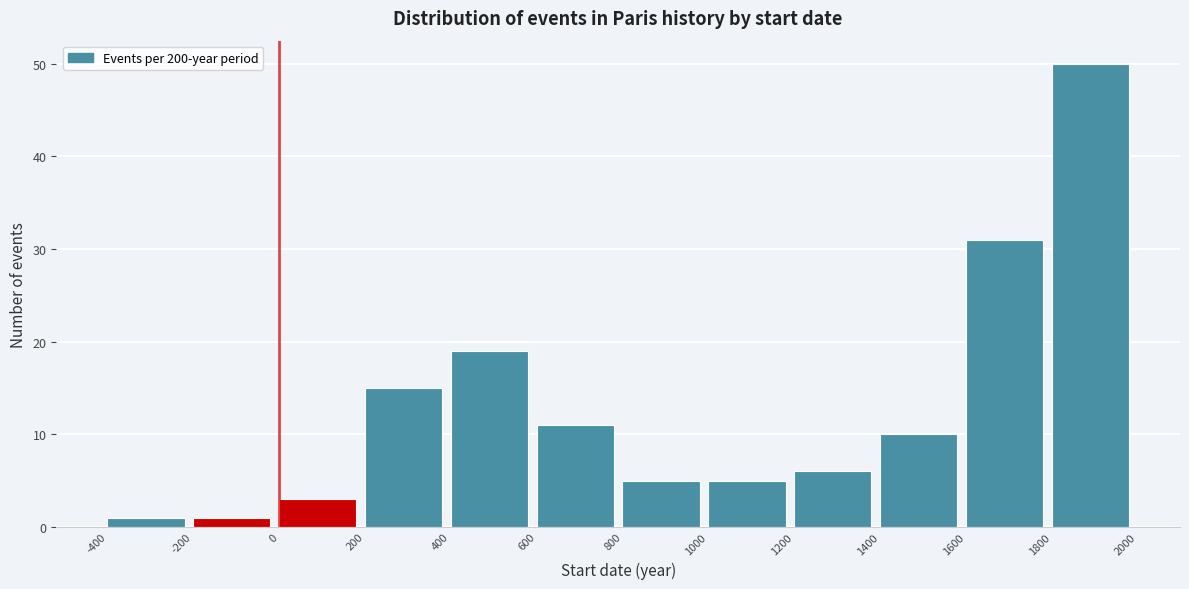

Reading left to right, transcribe this chart: for each bar, give the range it covers on the x-axis and its height. The values are not printed on the chart, so give them approximately, as read against the axis.

-400 to -200: 1
-200 to 0: 1
0 to 200: 3
200 to 400: 15
400 to 600: 19
600 to 800: 11
800 to 1000: 5
1000 to 1200: 5
1200 to 1400: 6
1400 to 1600: 10
1600 to 1800: 31
1800 to 2000: 50